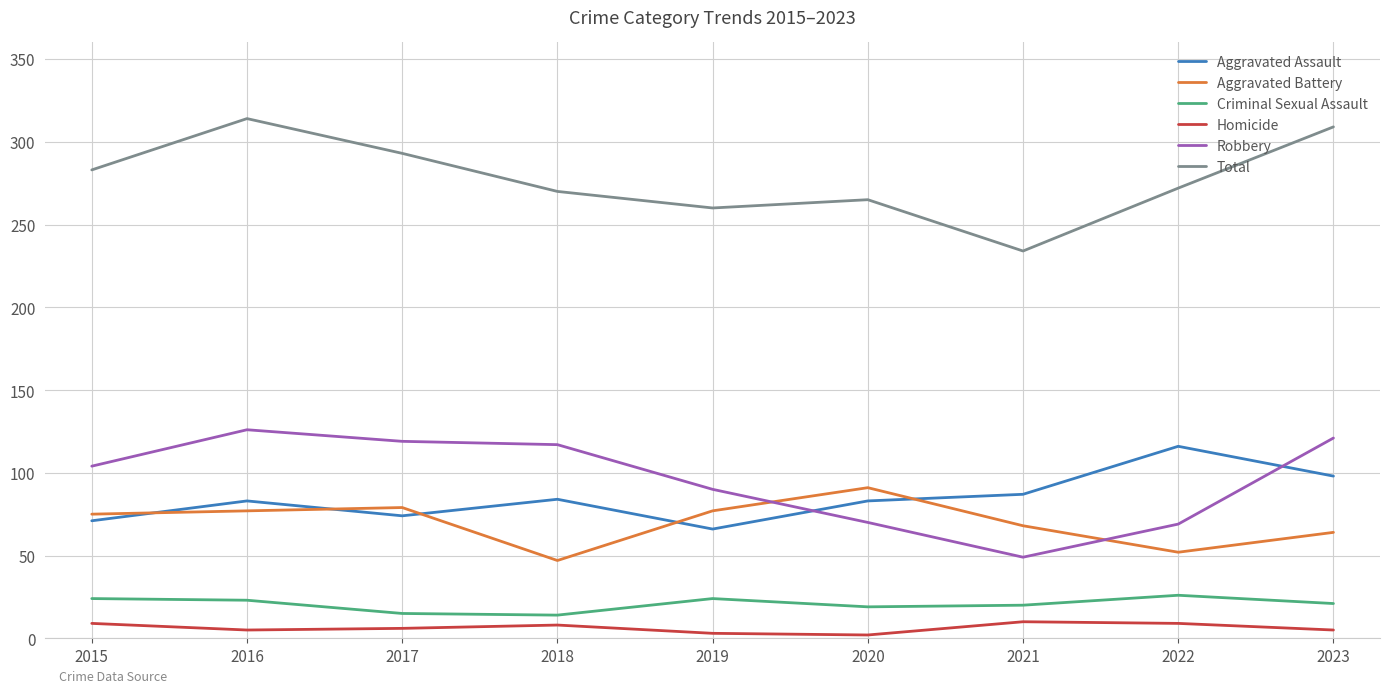

What is the difference between the Robbery values at 2018 and 2022?

48